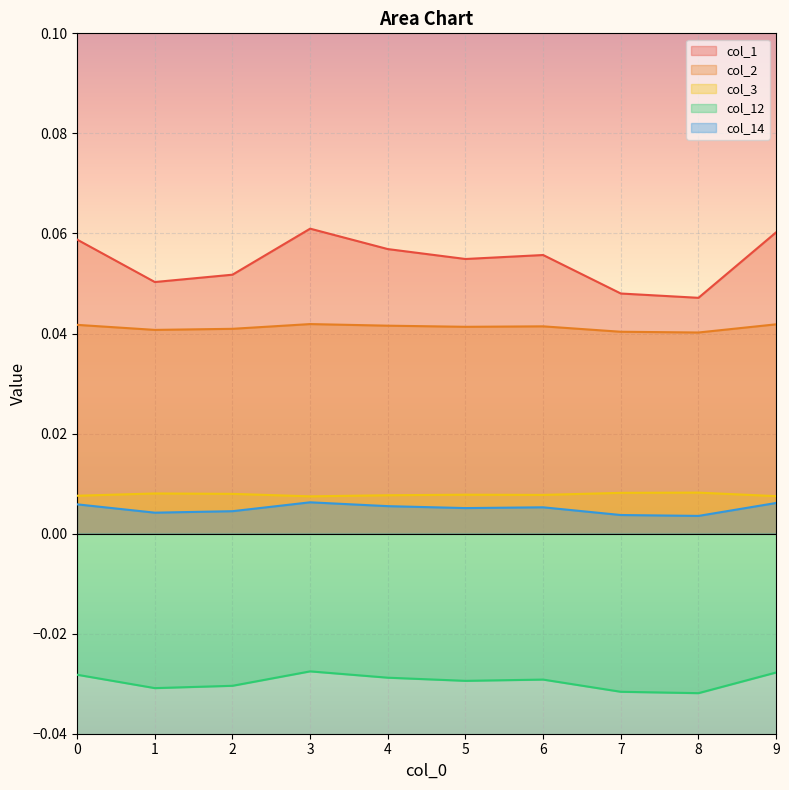

Where is the first local minimum for col_1?

1